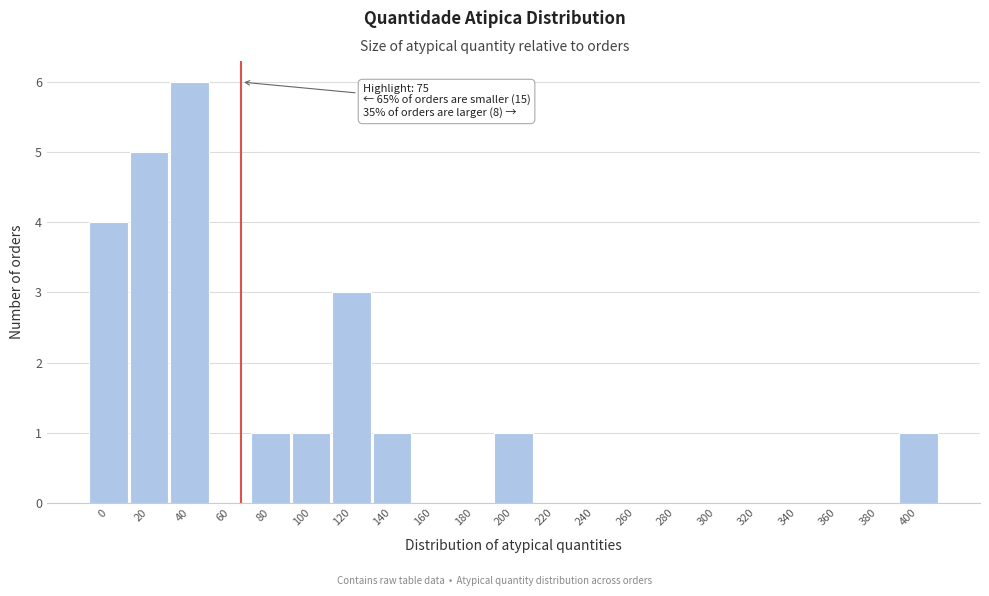

Reading left to right, list all the values displayed in this chart.

0=4	20=5	40=6	60=0	80=1	100=1	120=3	140=1	160=0	180=0	200=1	220=0	240=0	260=0	280=0	300=0	320=0	340=0	360=0	380=0	400=1